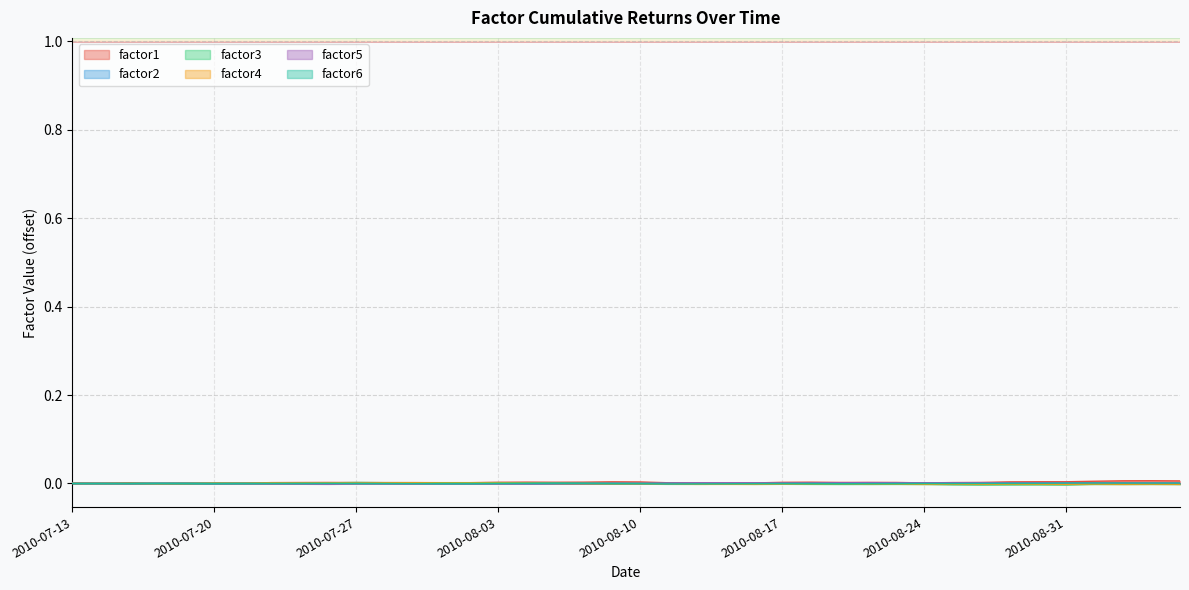

Does the chart display data point markers on the line(s)?

No